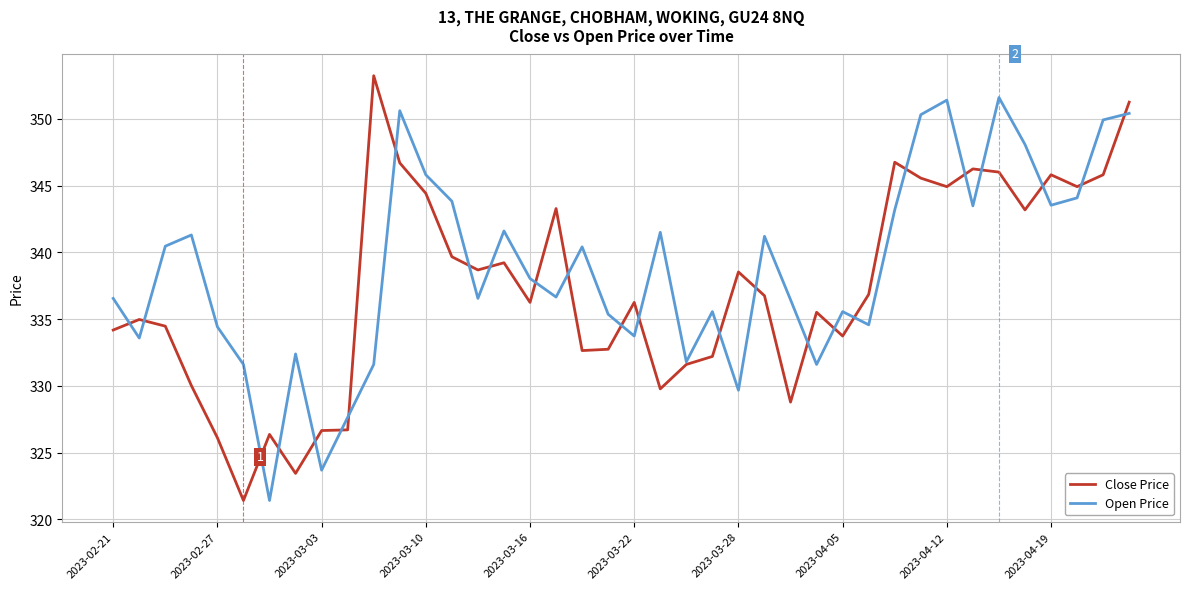

List the series in order of their overall mean, lowest first.

Close Price, Open Price